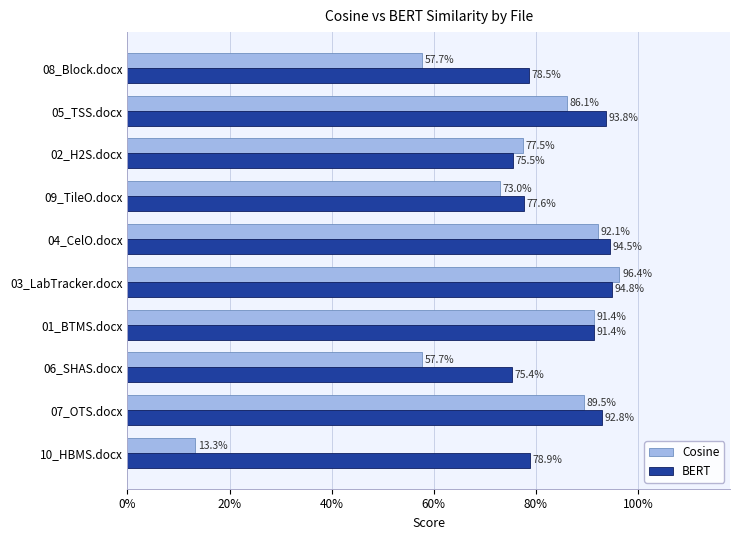

Which series has the largest total across all categories?

BERT